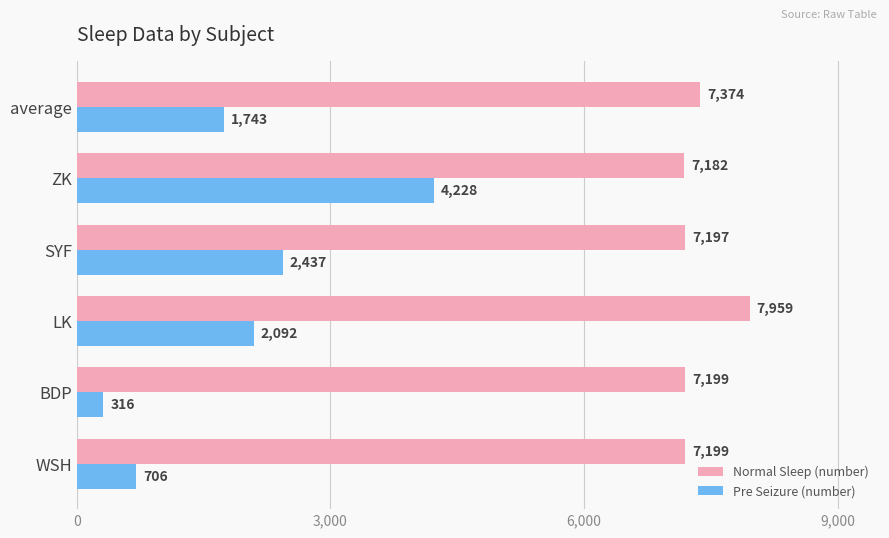

What is the sum of the Normal Sleep (number) values at ZK and SYF?

14379